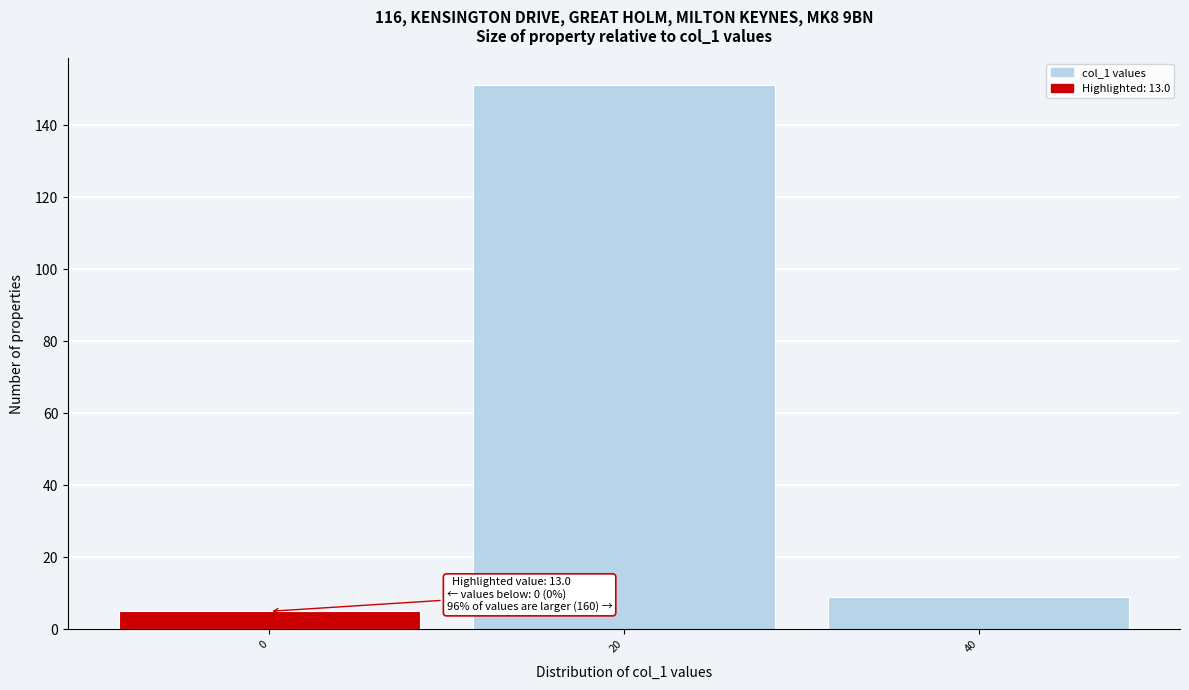

Reading left to right, list all the values displayed in this chart.

0=5	20=151	40=9